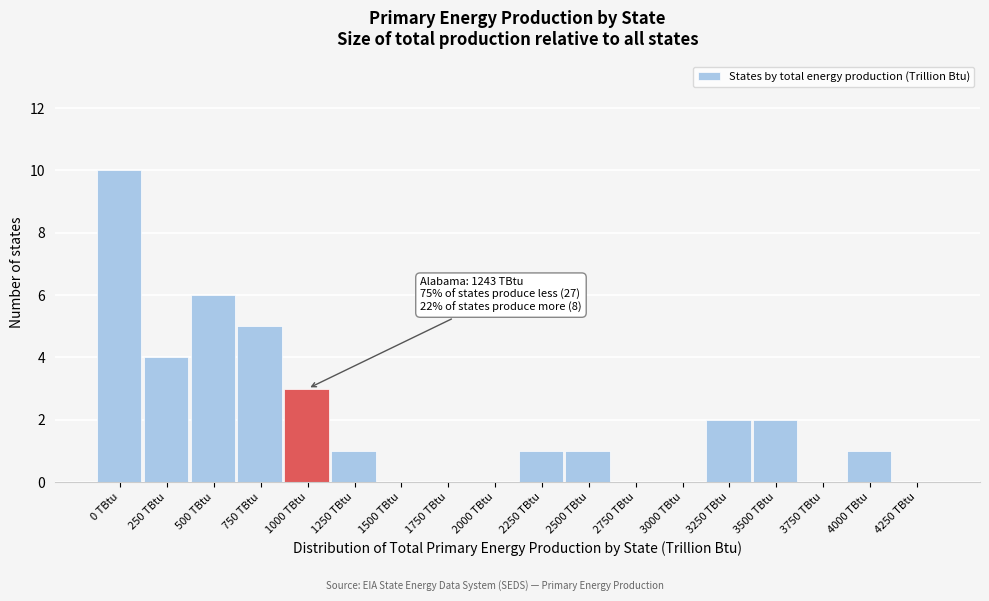

Reading left to right, what are all the values shown in this chart?

0 TBtu=10	250 TBtu=4	500 TBtu=6	750 TBtu=5	1000 TBtu=3	1250 TBtu=1	1500 TBtu=0	1750 TBtu=0	2000 TBtu=0	2250 TBtu=1	2500 TBtu=1	2750 TBtu=0	3000 TBtu=0	3250 TBtu=2	3500 TBtu=2	3750 TBtu=0	4000 TBtu=1	4250 TBtu=0